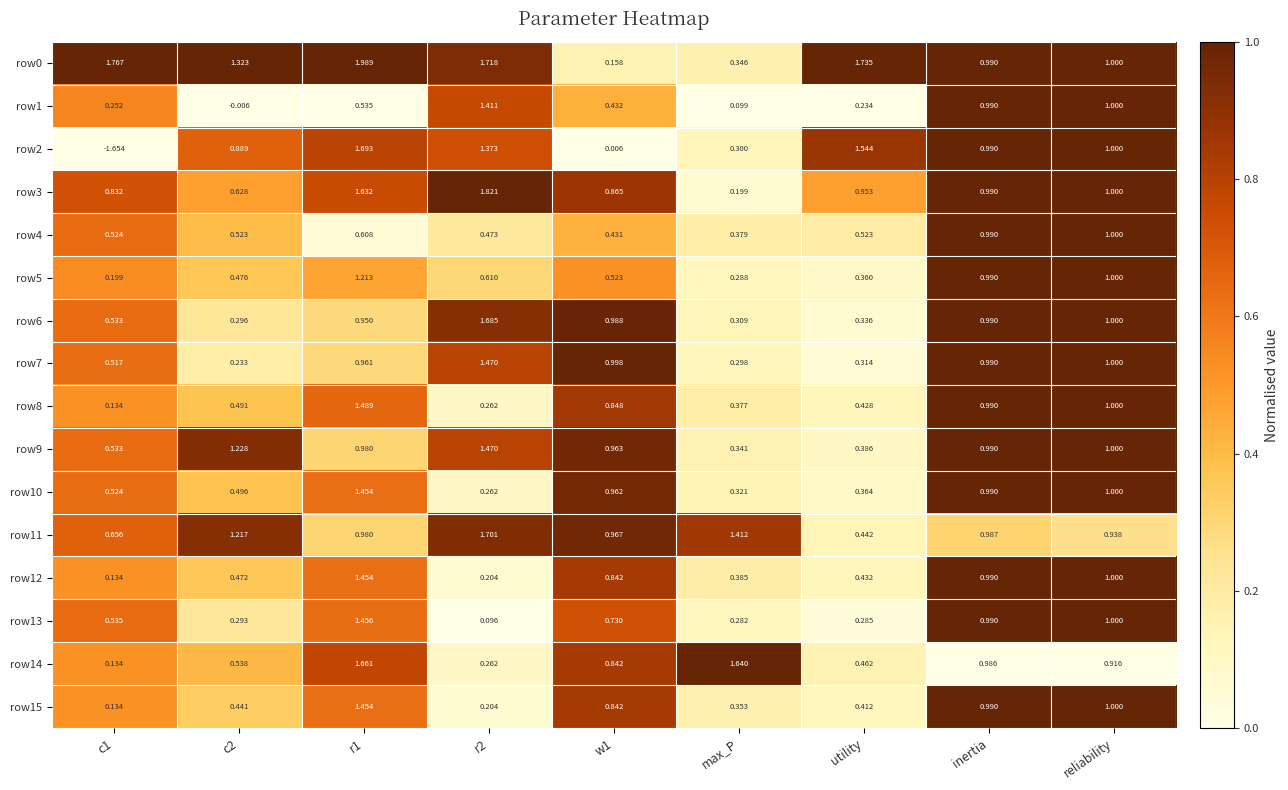

Which category has the lowest value in the row4 series?

max_P